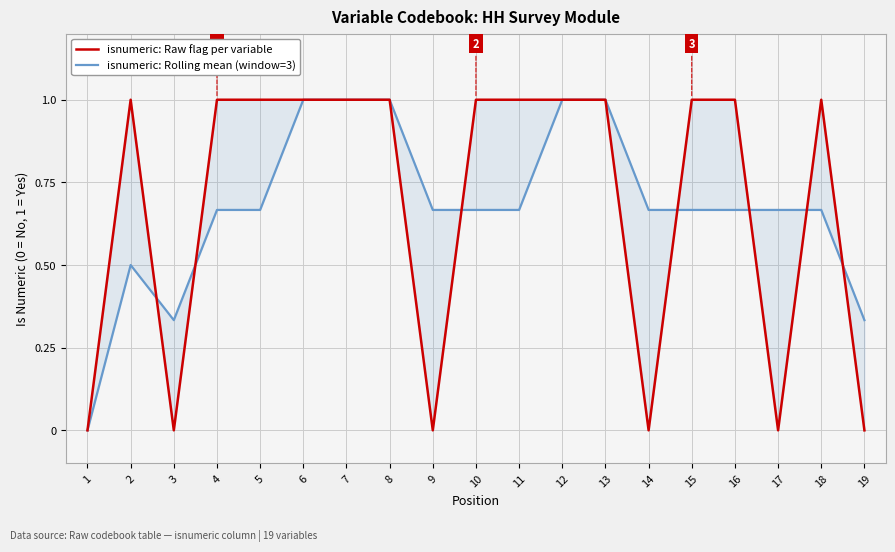

The isnumeric: Rolling mean (window=3) series shows 1.5 at 8. True or false?

False